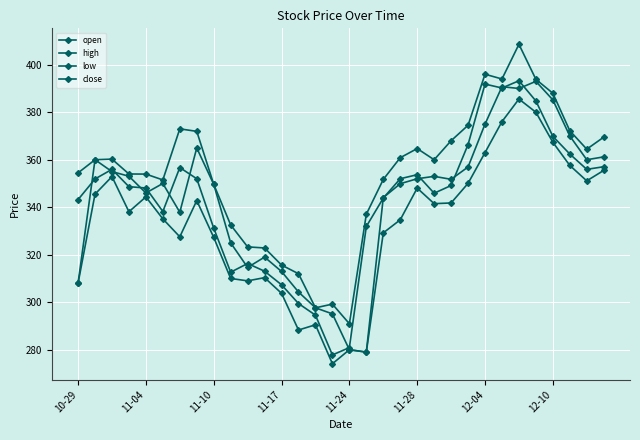

At how many categories does at least one series exceed 372?

8